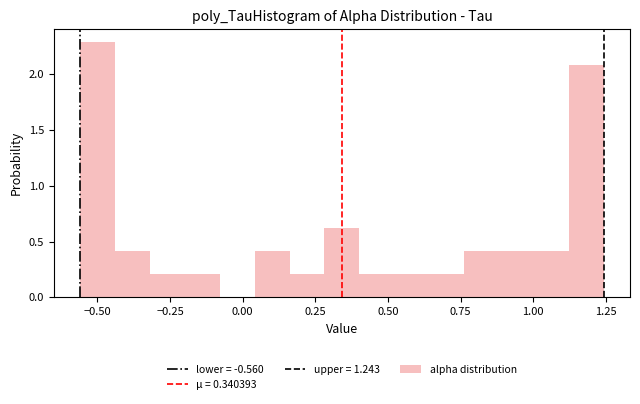

Around what value on the x-axis is the tallest bar? Give the approximate position of its centre, as read against the axis.

-0.50